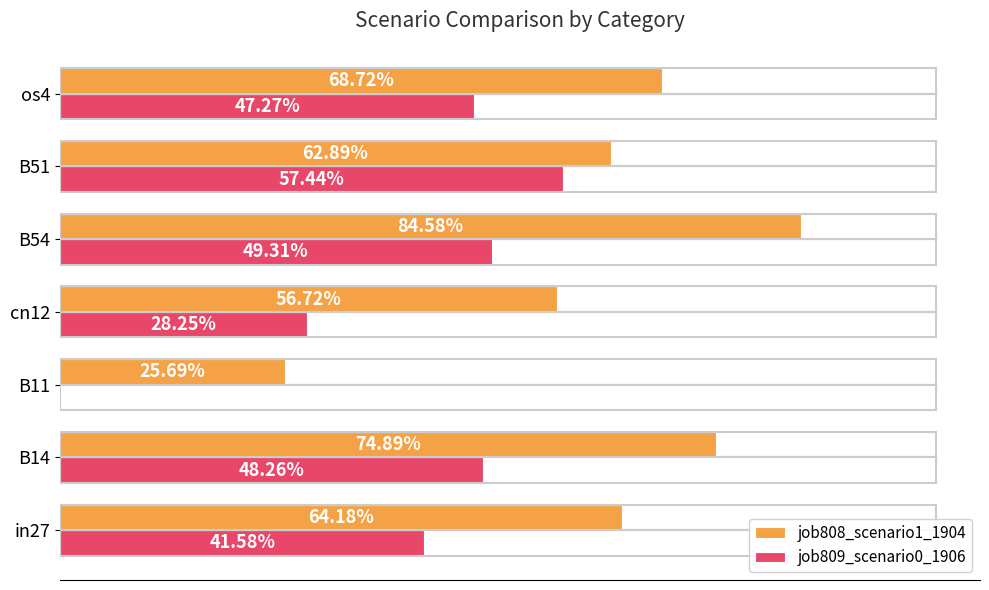

What are all the series names shown in the legend?

job808_scenario1_1904, job809_scenario0_1906